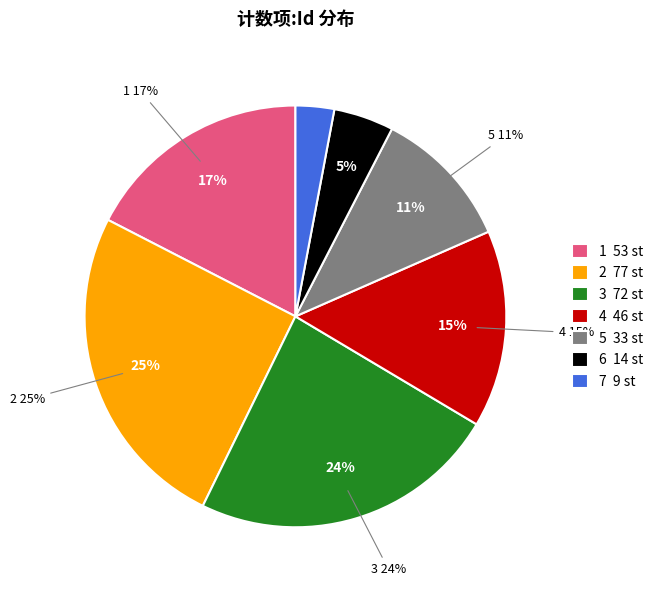

Rank the categories by value from highest to lowest.

2, 3, 1, 4, 5, 6, 7